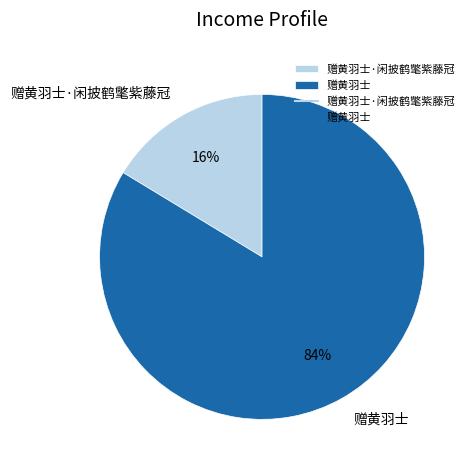

Is 赠黄羽士·闲披鹤氅紫藤冠 the majority of the pie?

No